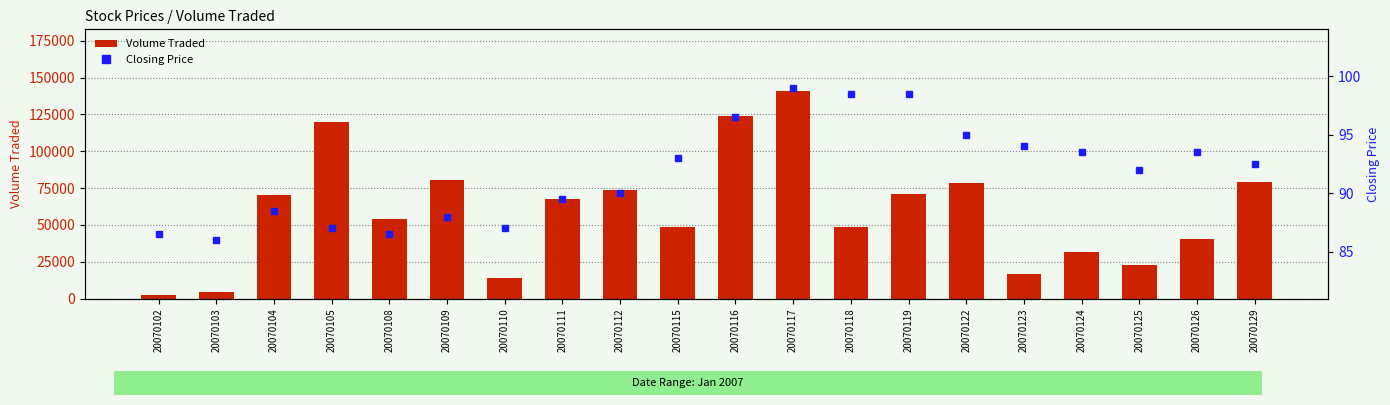

The Closing Price series shows 27.6 at 20070123. True or false?

False